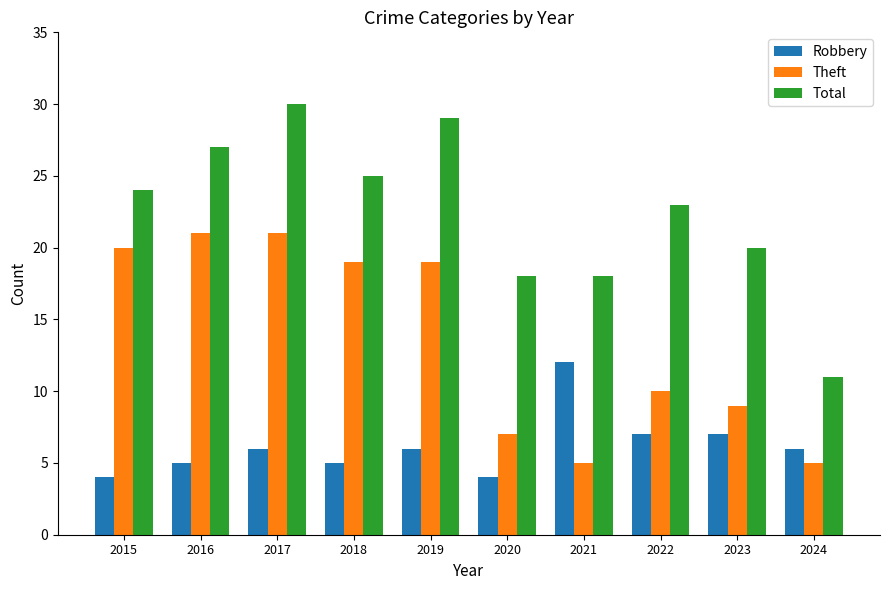

At which label does Total reach its minimum?

2024